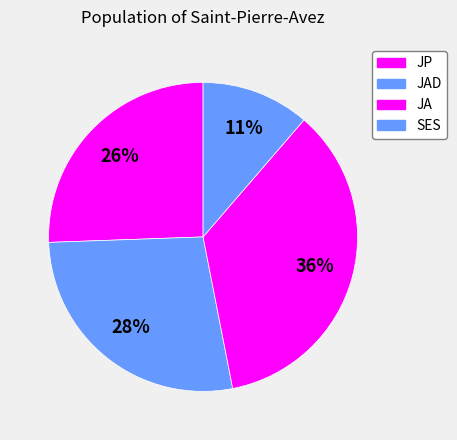

Rank the categories by value from lowest to highest.

SES, JP, JAD, JA